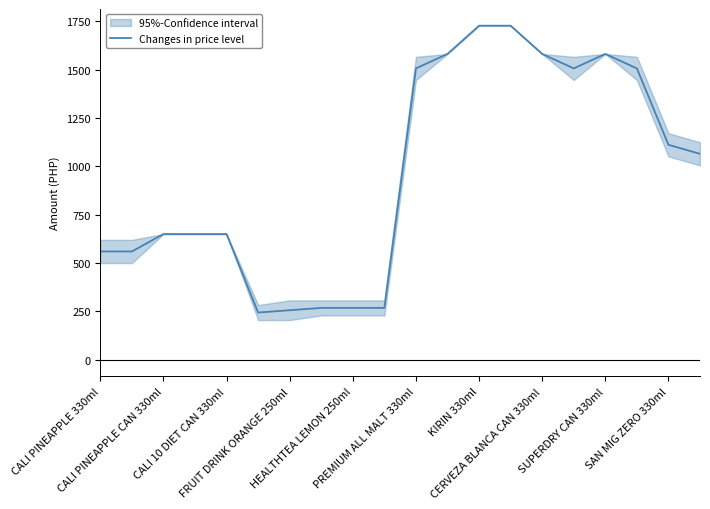

Does the chart have visible grid lines?

No